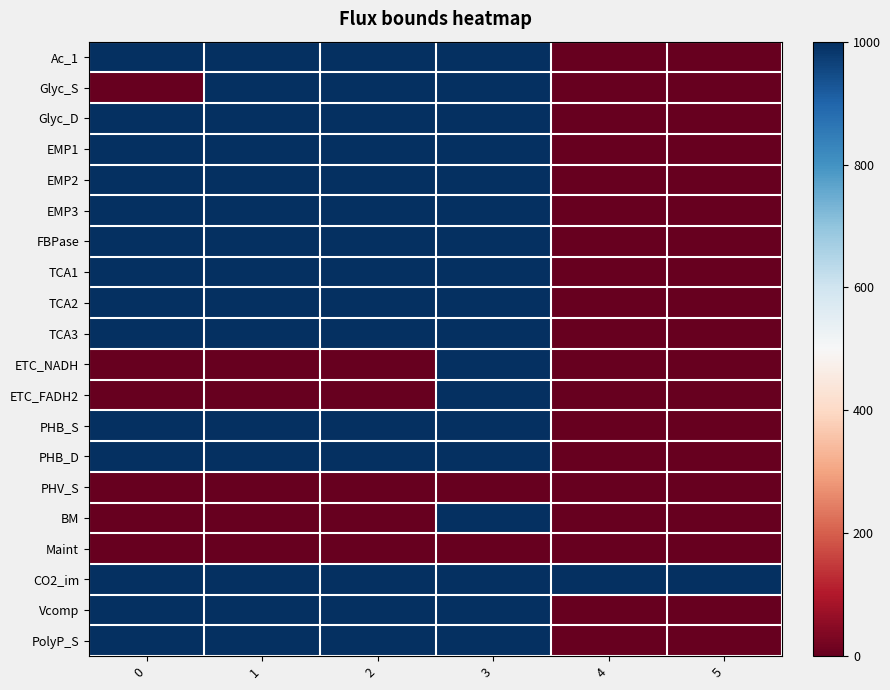

How many distinct data groups are displayed?

20